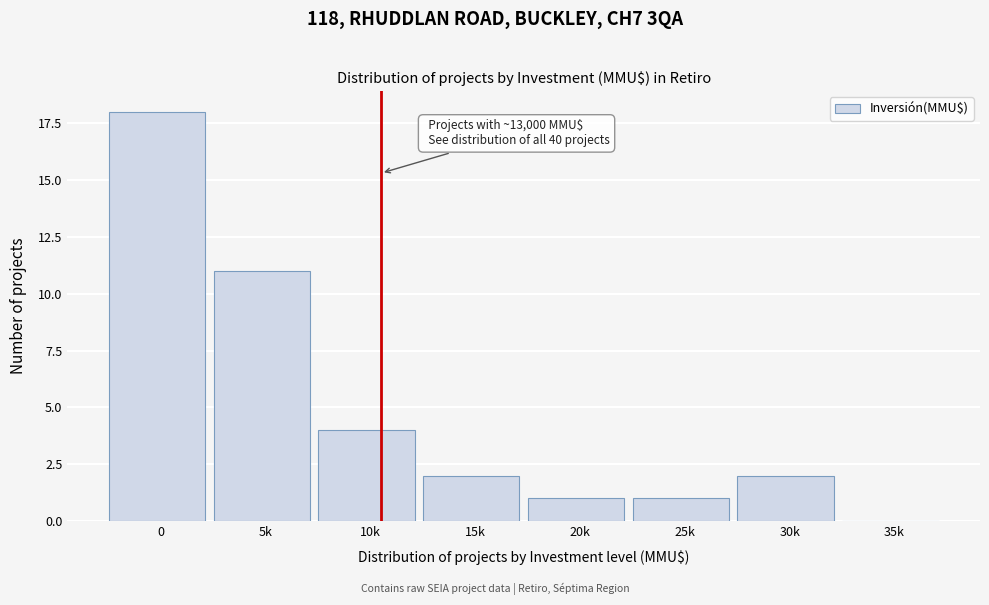

Reading right to left, what are all the values shown in this chart?

35k=0	30k=2	25k=1	20k=1	15k=2	10k=4	5k=11	0=18